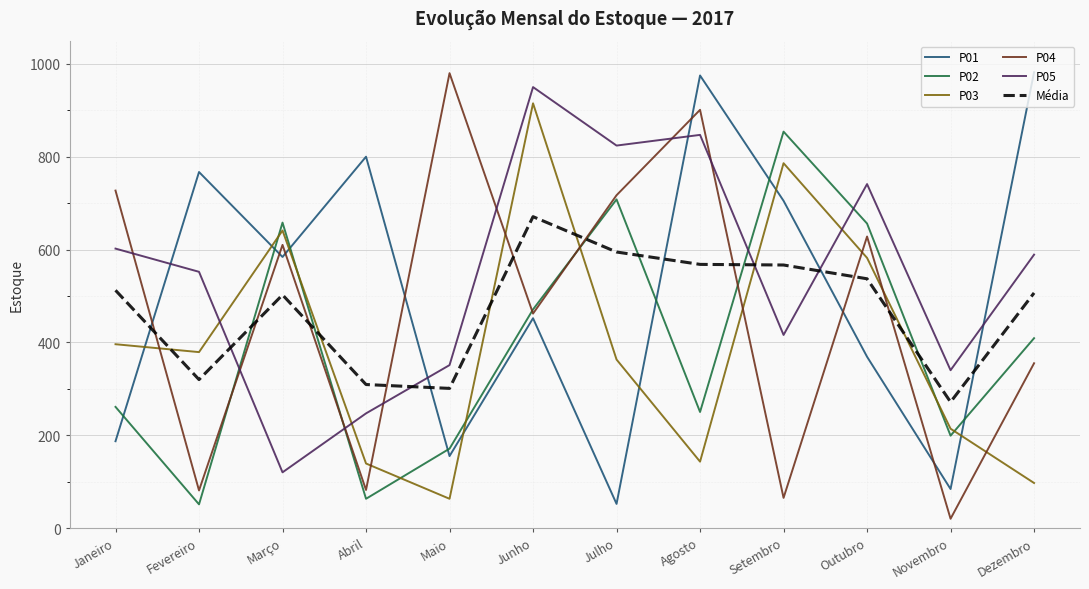

What are all the series names shown in the legend?

P01, P02, P03, P04, P05, Média